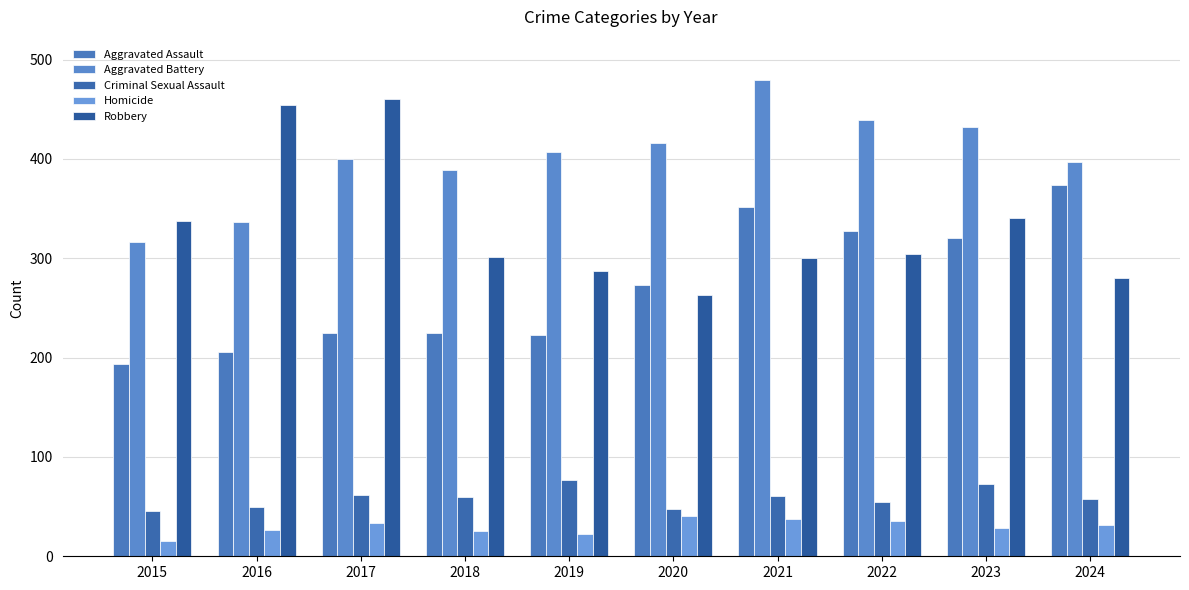

The value of Aggravated Assault at 2018 is 225. True or false?

True